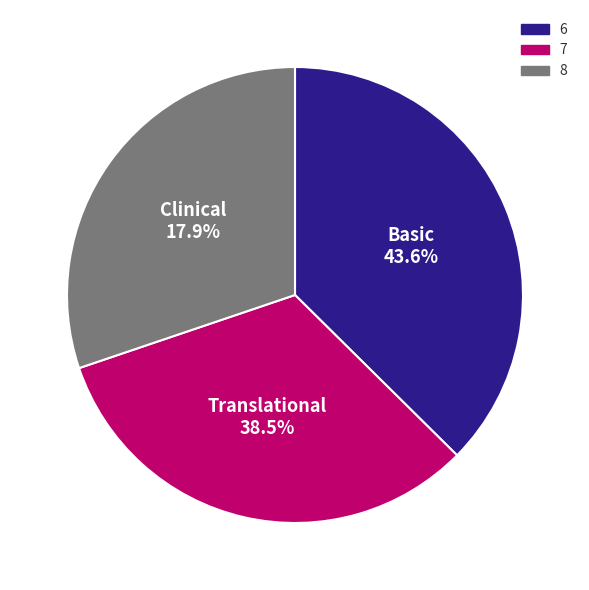

The 7 slice represents 39% of the pie. True or false?

False